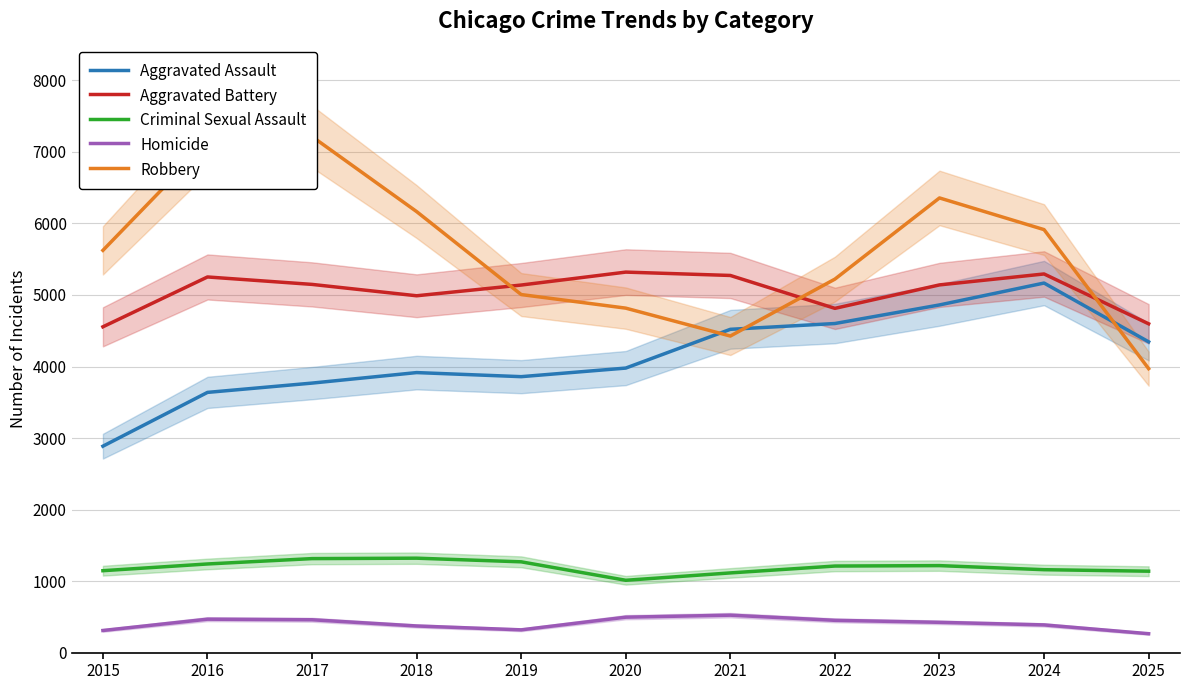

Read the Robbery value at 2018.

6166